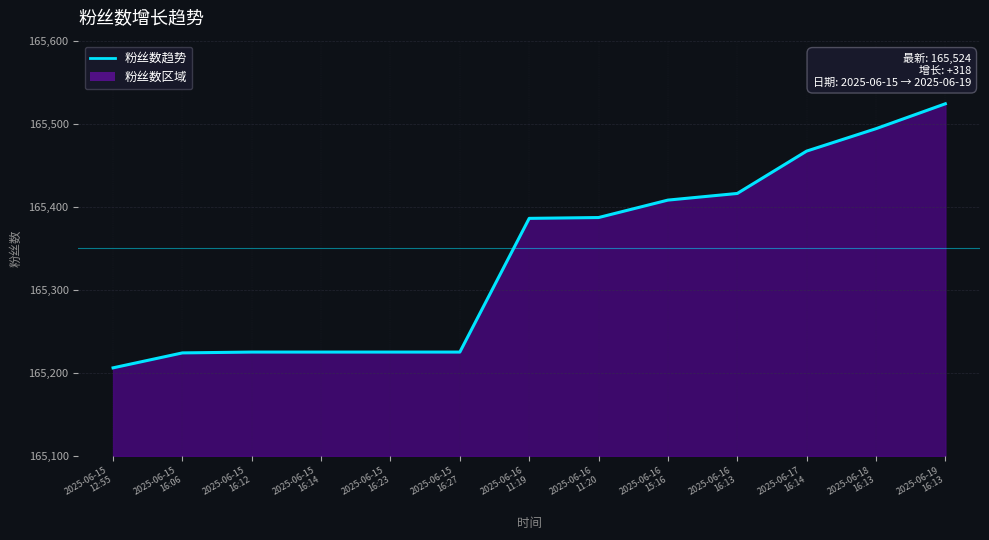

How many categories are shown in the chart?

13